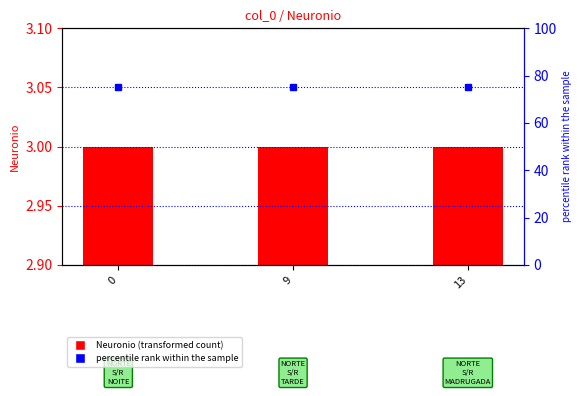

The Neuronio series shows 5 at 0. True or false?

False